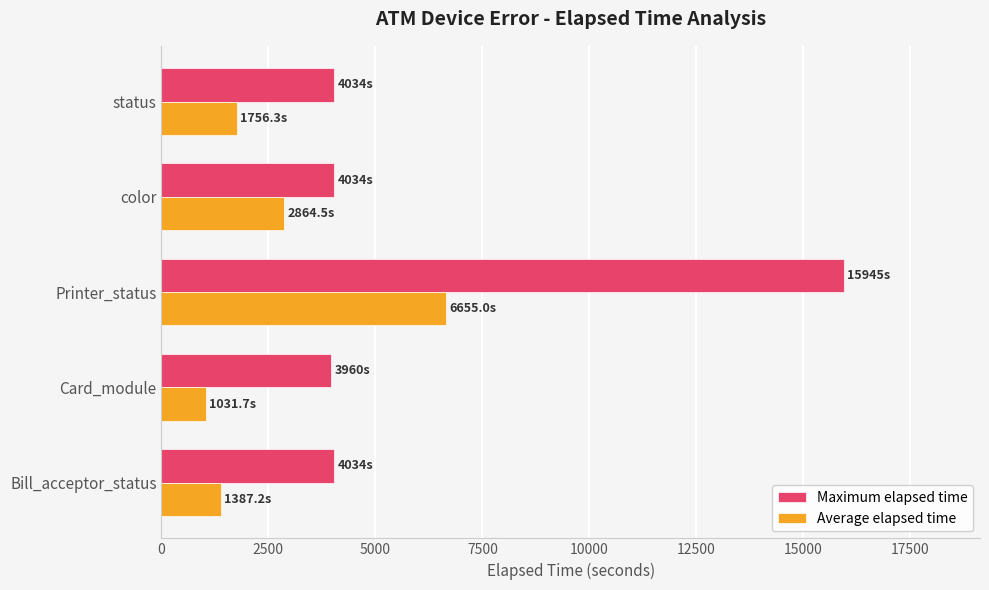

What are all the series names shown in the legend?

Maximum elapsed time, Average elapsed time